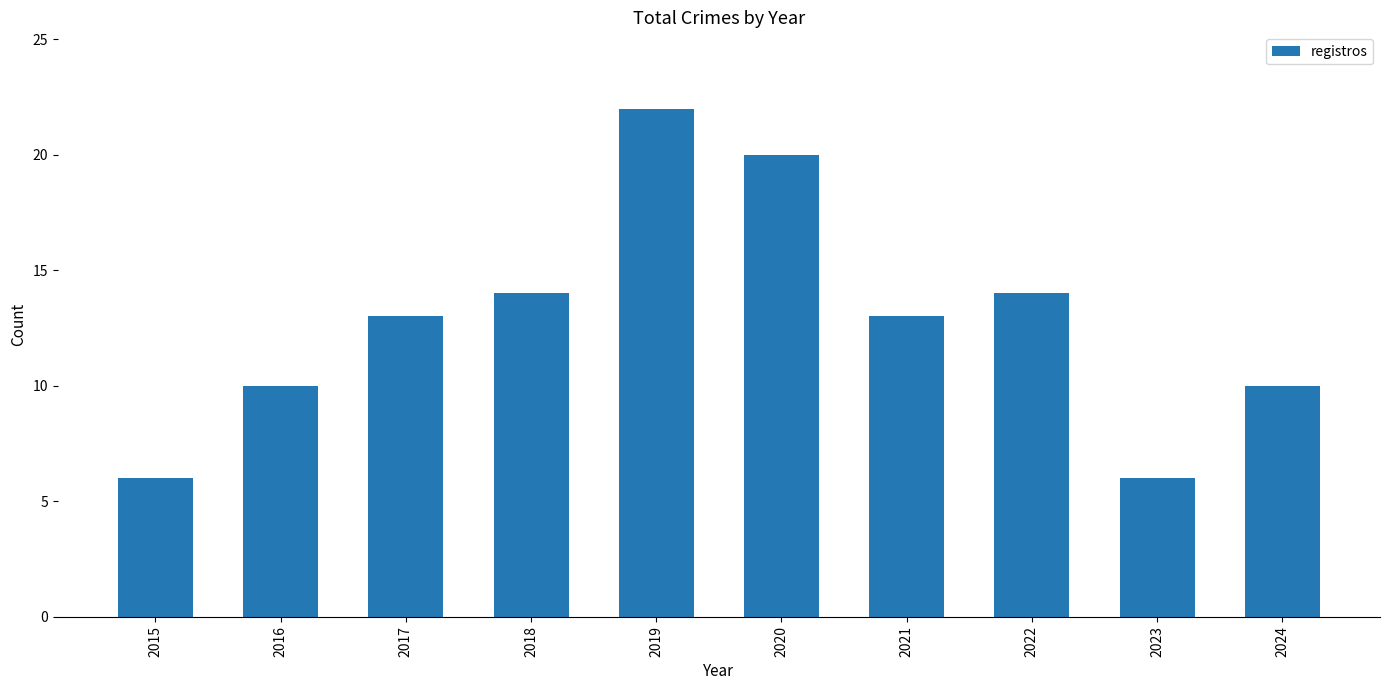

What value does the data have at 2018?

14